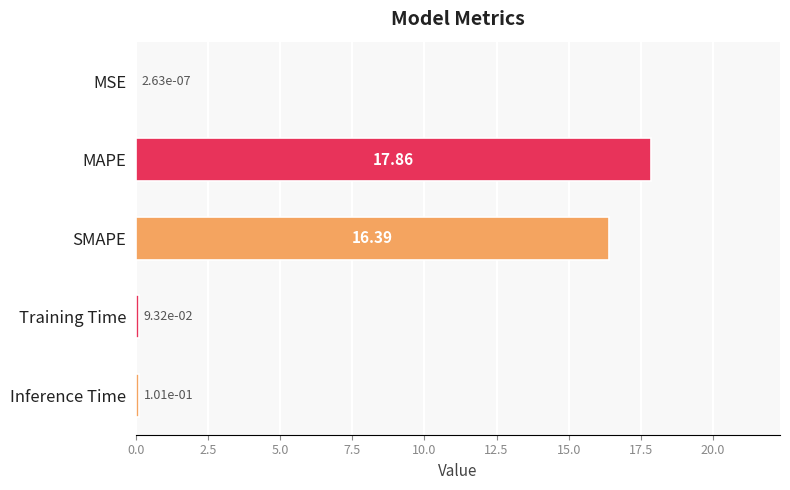

What is the sum of all values?

34.4